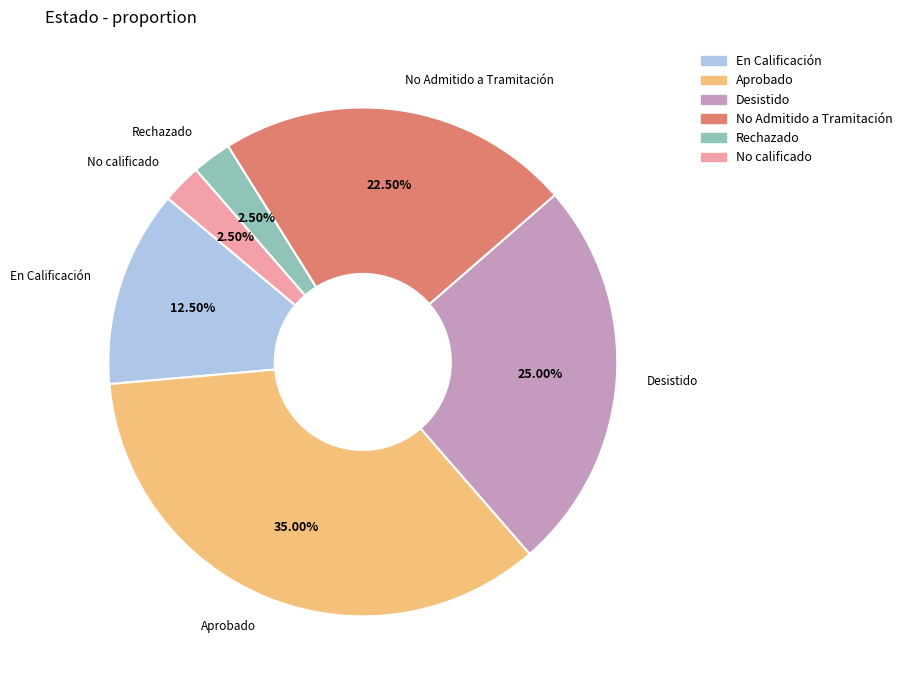

What is the ratio of the value at En Calificación to the value at Rechazado?

5.0